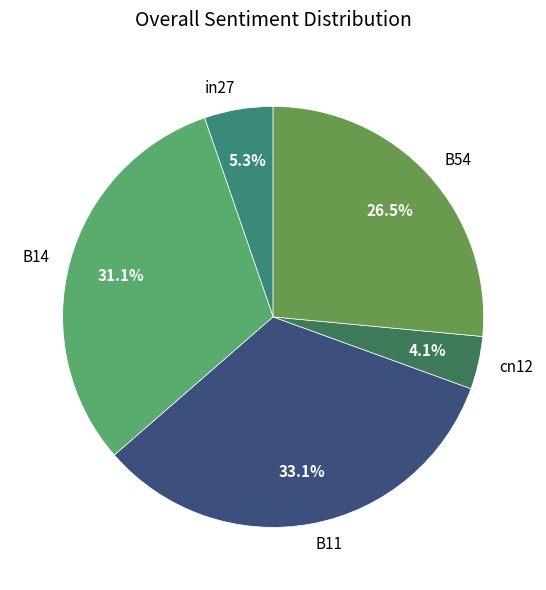

Which slice is the smallest?

cn12